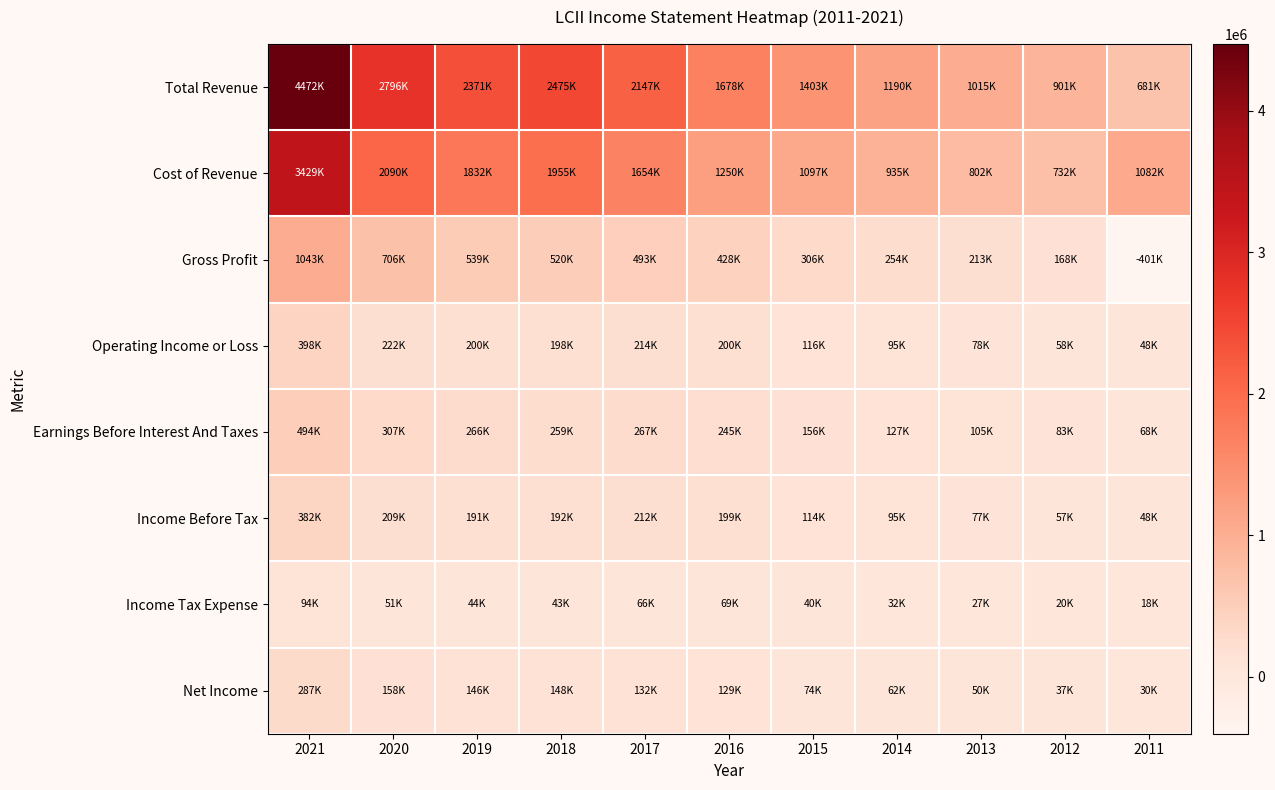

Reading right to left, list all the values displayed in this chart.

Total Revenue: 2011=681200	2012=901100	2013=1015600	2014=1190800	2015=1403100	2016=1678900	2017=2147800	2018=2475800	2019=2371500	2020=2796200	2021=4472700
Cost of Revenue: 2011=1082900	2012=732500	2013=802500	2014=935900	2015=1097100	2016=1250000	2017=1654700	2018=1955500	2019=1832300	2020=2090100	2021=3429700
Gross Profit: 2011=-401700	2012=168700	2013=213100	2014=254900	2015=306000	2016=428900	2017=493100	2018=520300	2019=539200	2020=706100	2021=1043000
Operating Income or Loss: 2011=48500	2012=58100	2013=78300	2014=95500	2015=116300	2016=200900	2017=214300	2018=198800	2019=200200	2020=222900	2021=398400
Earnings Before Interest And Taxes: 2011=68800	2012=83500	2013=105400	2014=127700	2015=156000	2016=245300	2017=267600	2018=259900	2019=266800	2020=307500	2021=494400
Income Before Tax: 2011=48300	2012=57800	2013=77900	2014=95100	2015=114400	2016=199200	2017=212800	2018=192400	2019=191400	2020=209500	2021=382000
Income Tax Expense: 2011=18200	2012=20500	2013=27800	2014=32800	2015=40000	2016=69500	2017=66800	2018=43200	2019=44900	2020=51000	2021=94300
Net Income: 2011=30100	2012=37300	2013=50100	2014=62300	2015=74300	2016=129700	2017=132900	2018=148600	2019=146500	2020=158400	2021=287700